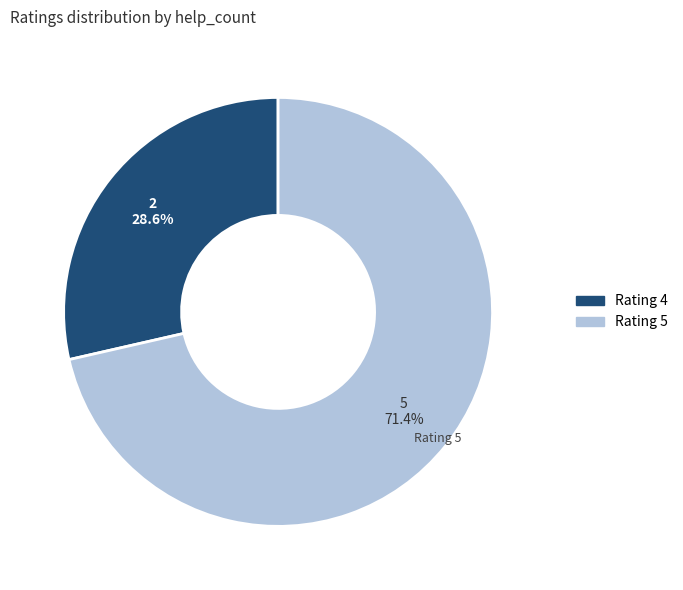

How many slices are in this pie chart?

2